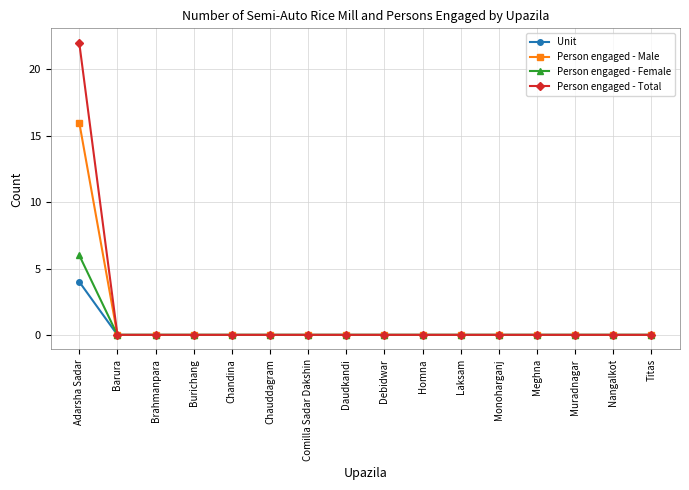

Which category has the highest value in the Person engaged - Male series?

Adarsha Sadar